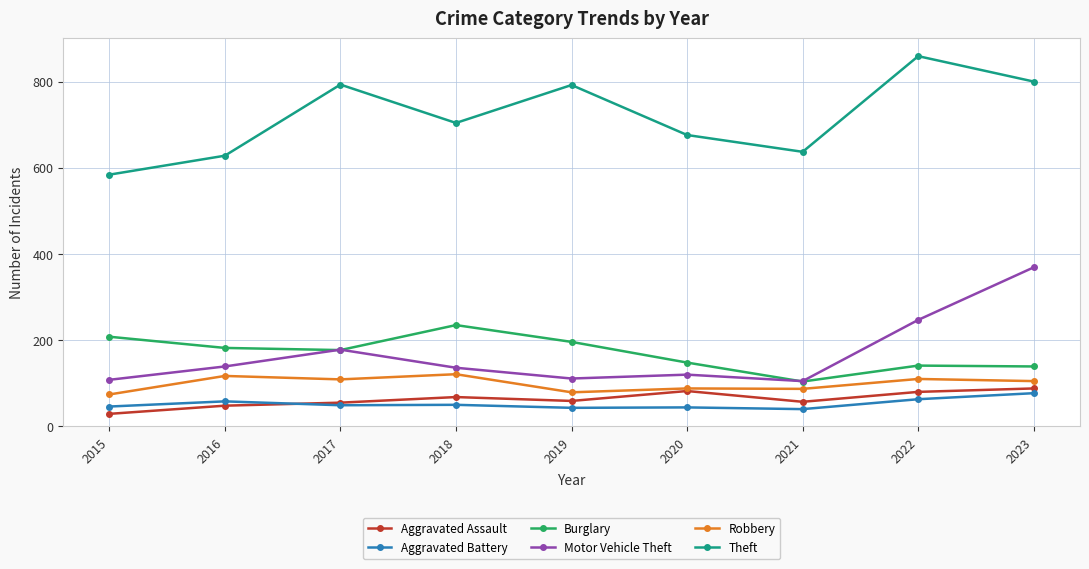

True or false: Theft and Burglary cross at least once.

False